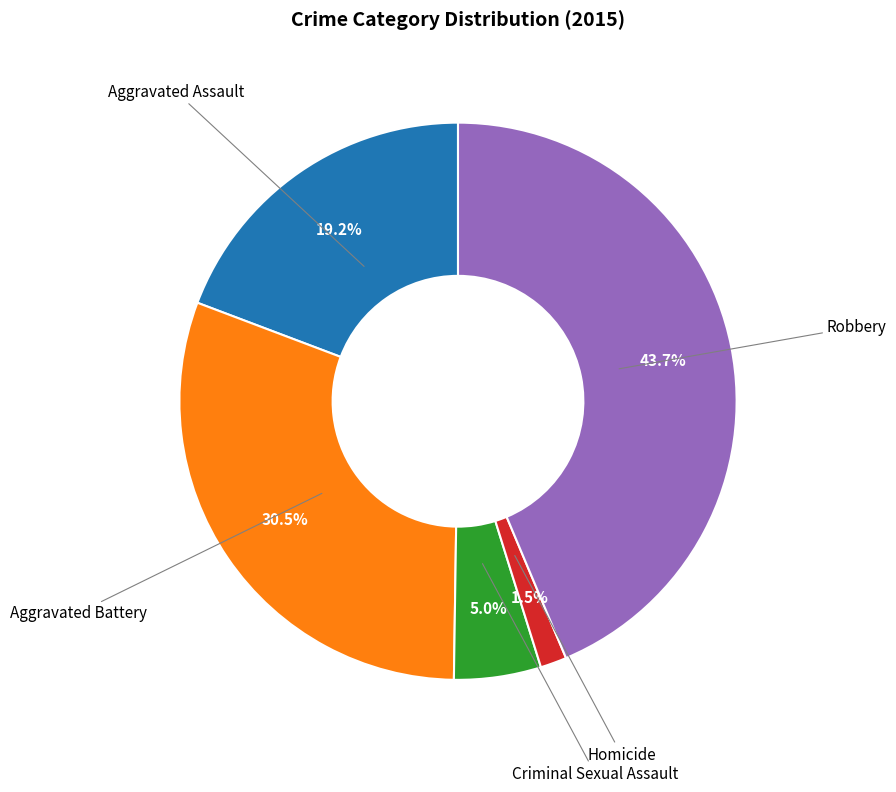

Is there a majority slice in this chart?

No